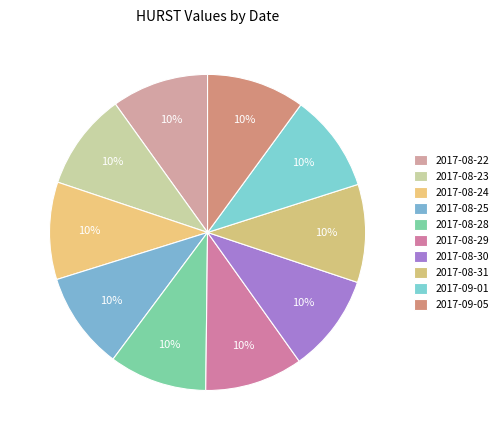

Count the number of slices in the pie.

10